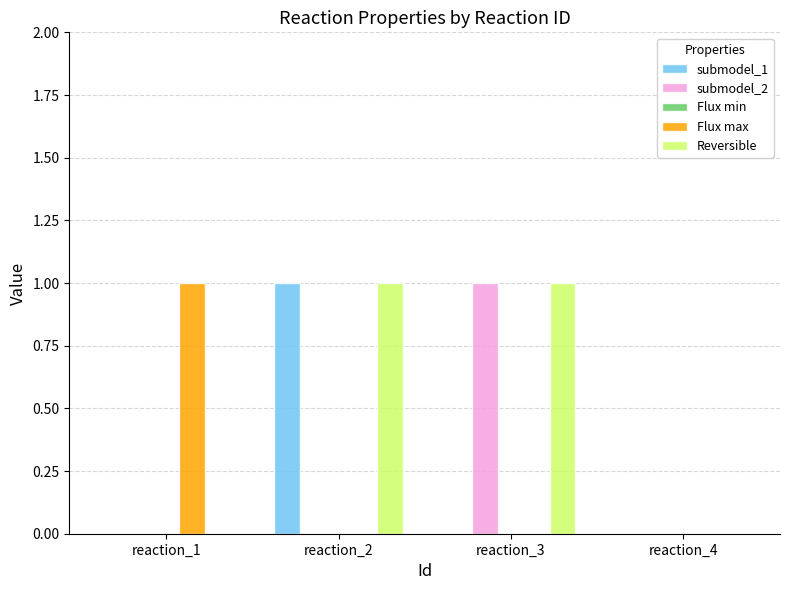

Does the chart contain stacked bars?

No